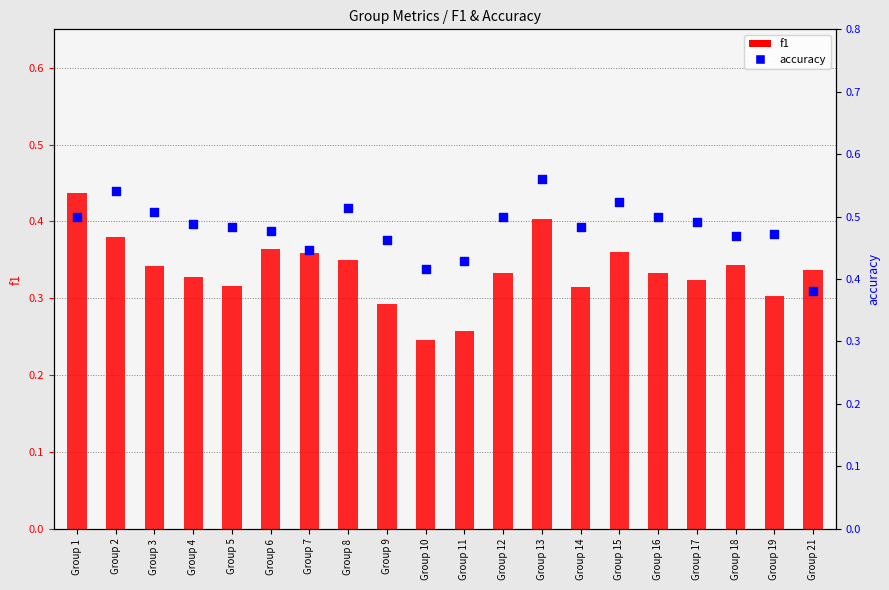

What are all the series names shown in the legend?

f1, accuracy